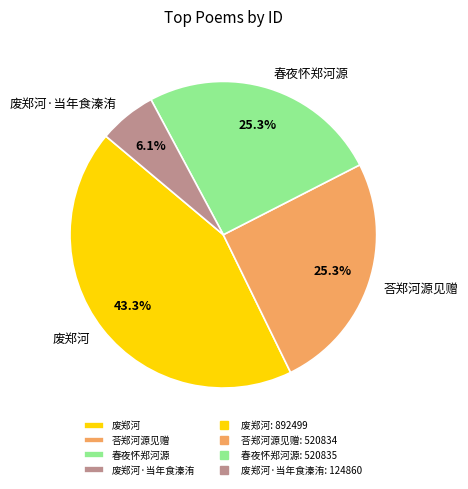

Which has a higher value, 荅郑河源见赠 or 废郑河?

废郑河